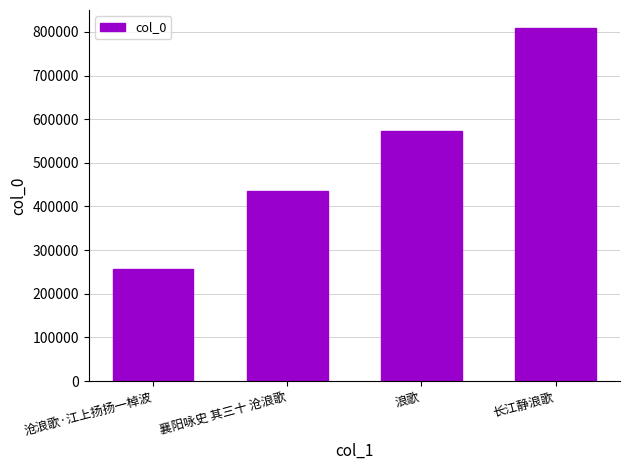

What is the label of the 4th bar from the right?

沧浪歌·江上扬扬一棹波